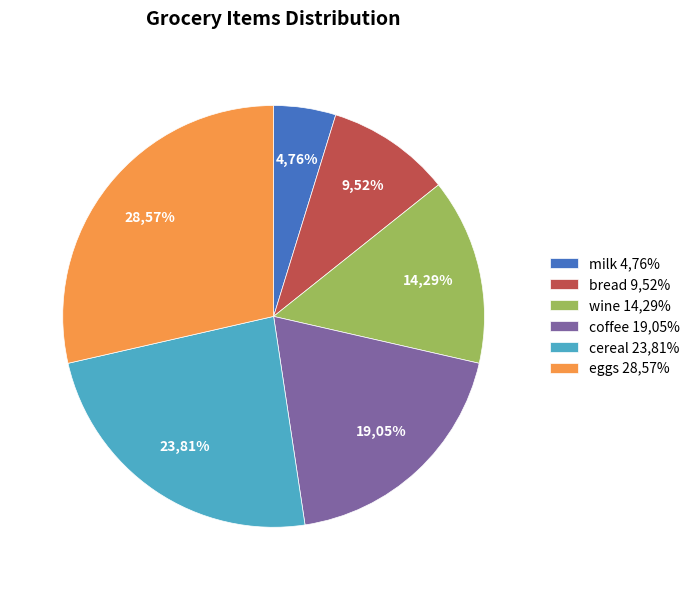

To the nearest percent, what is the average slice percentage?

17%